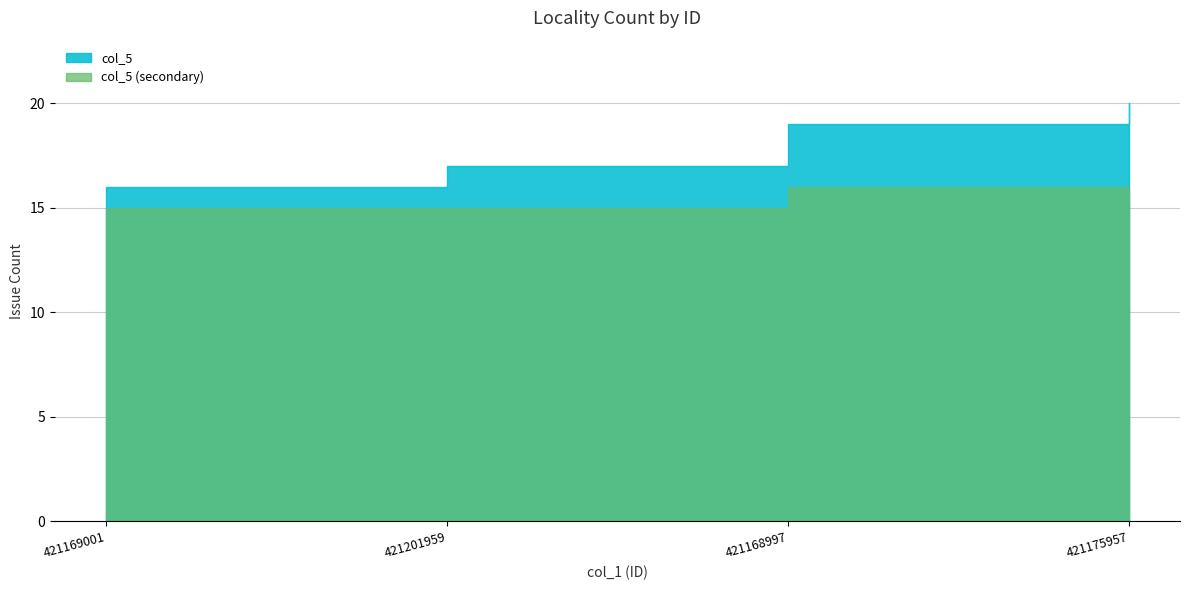

Where is the data nearest to the value 1?

421169001